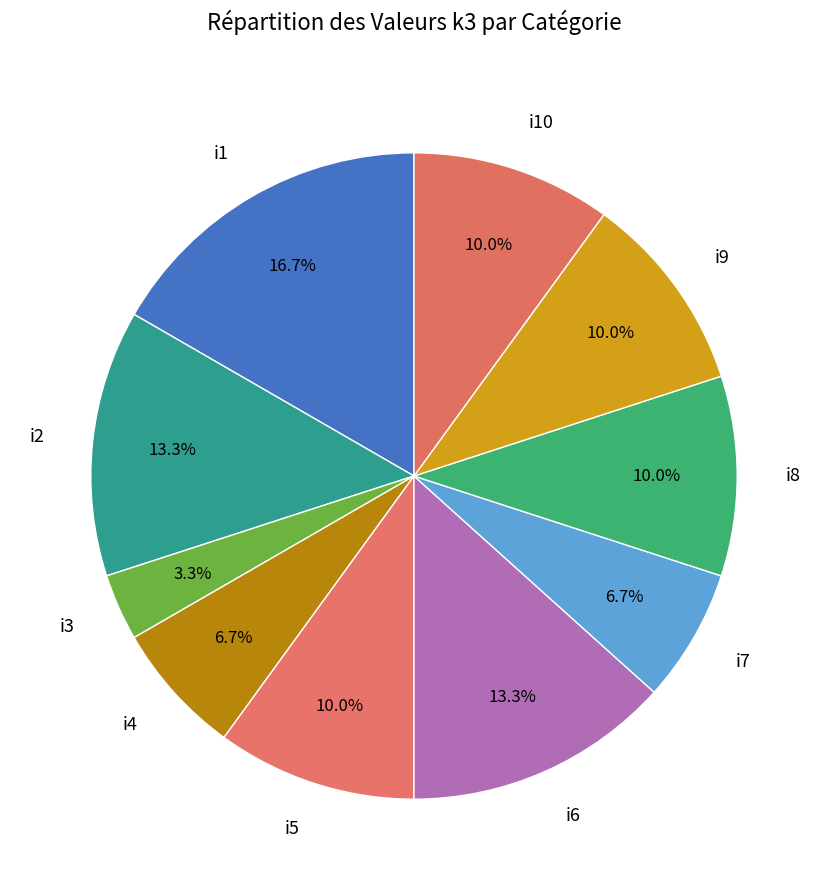

What percentage is NOT represented by i2?

86.7%